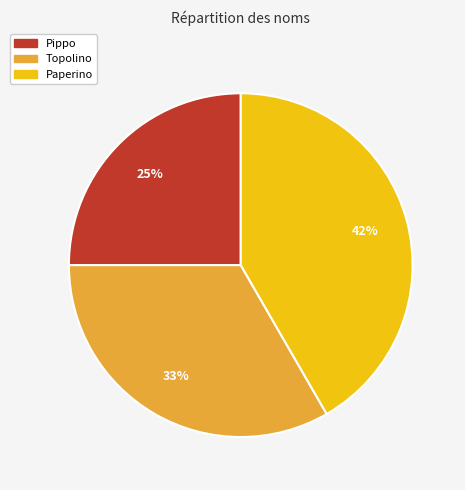

Is it true that Paperino is 48% of the pie?

False